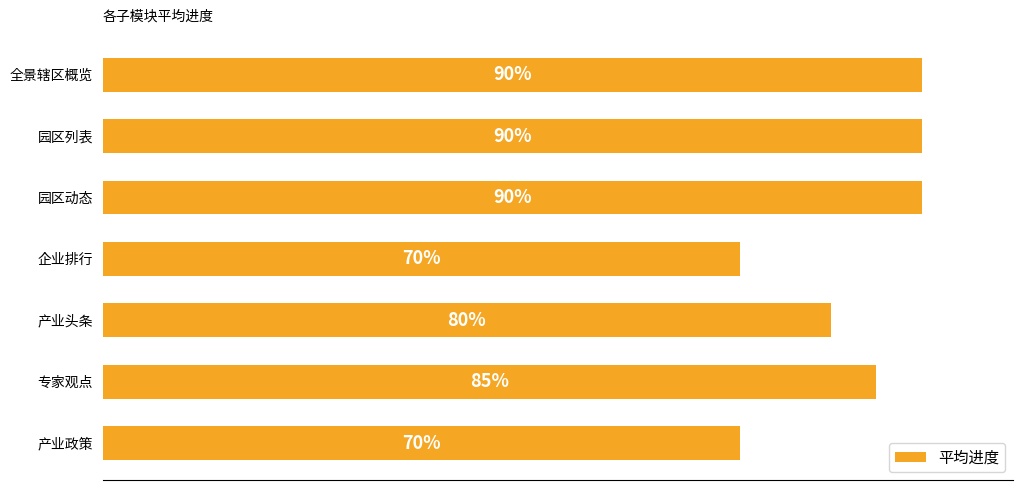

What is the average value?

0.8